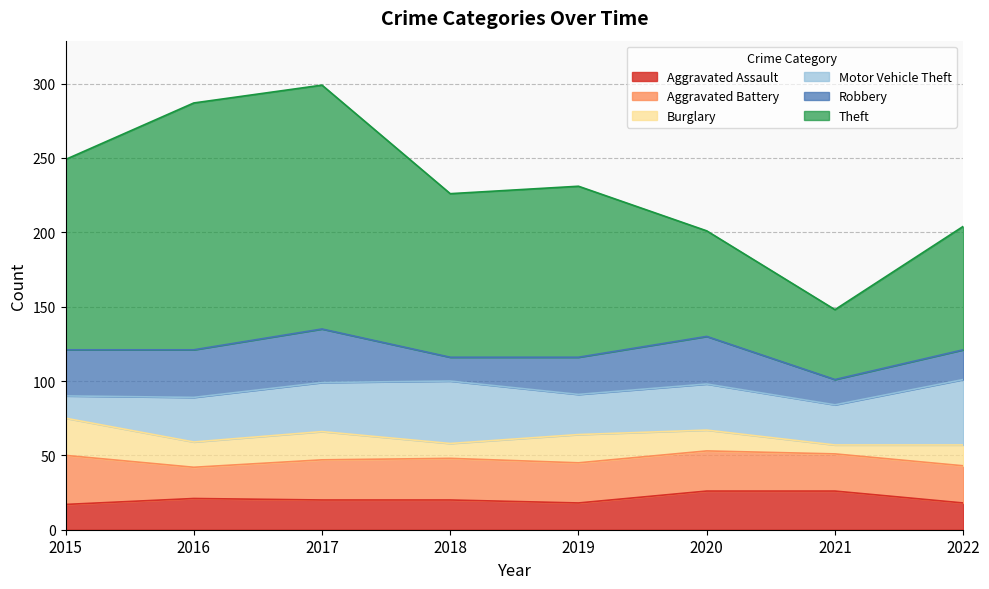

List the labels in order of Robbery value, smallest first.

2018, 2021, 2022, 2019, 2015, 2016, 2020, 2017